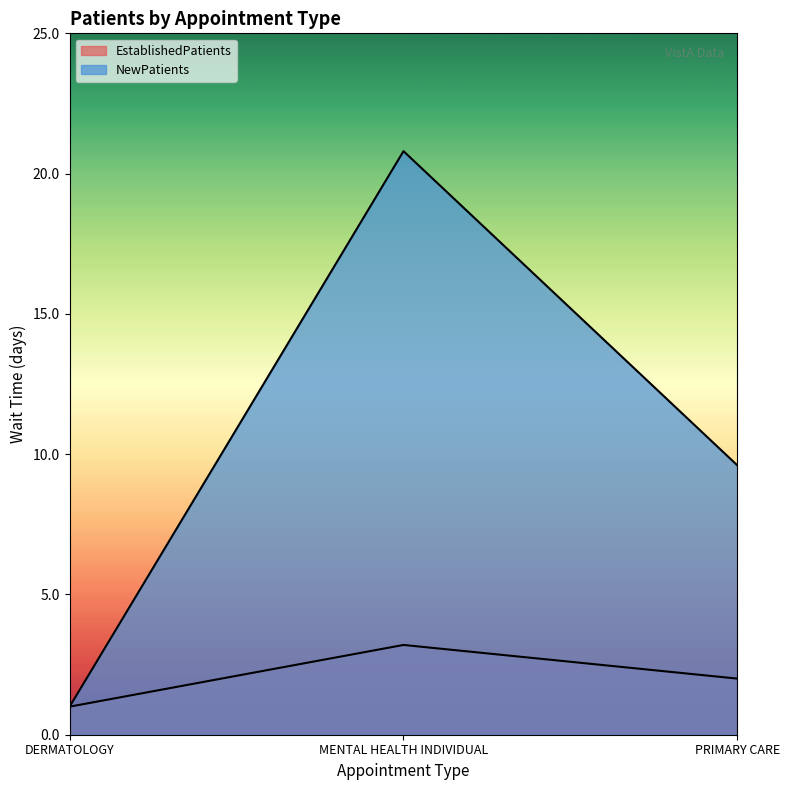

The EstablishedPatients series shows 0.4 at DERMATOLOGY. True or false?

False